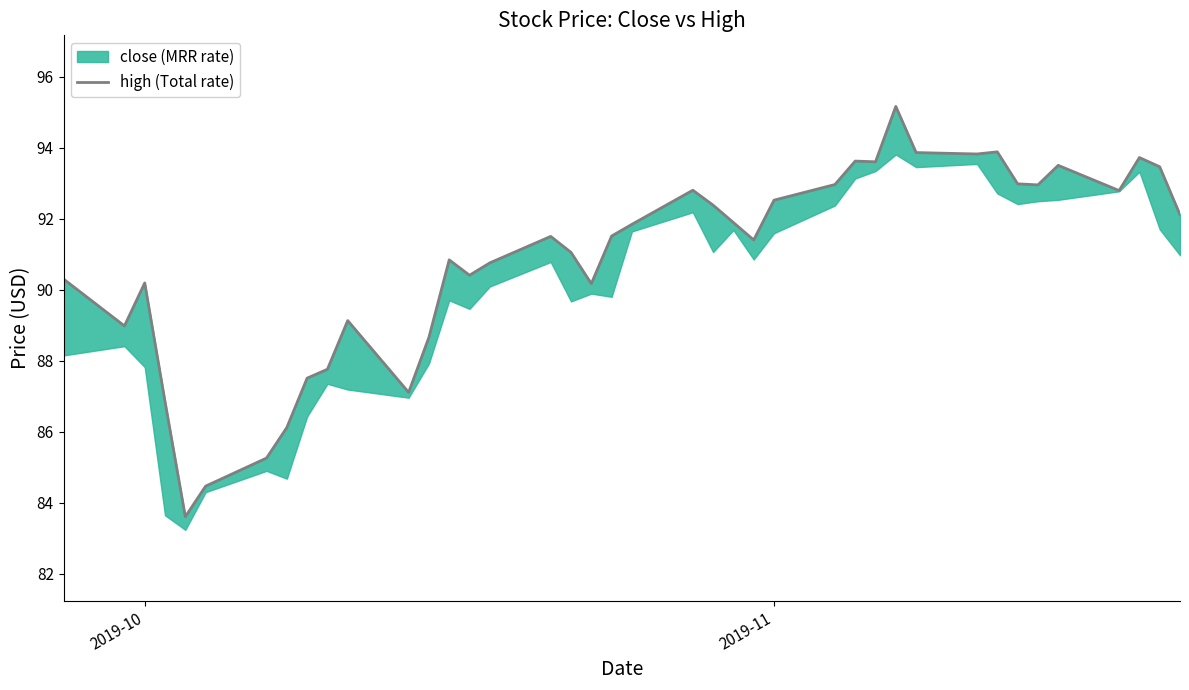

What is the value of the 39th point from the left?

93.5